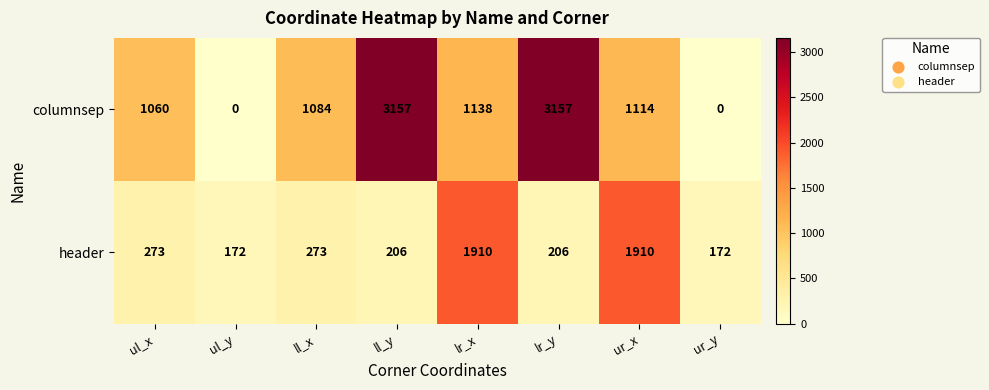

What is the difference between the maximum and minimum values in the header series?

1738